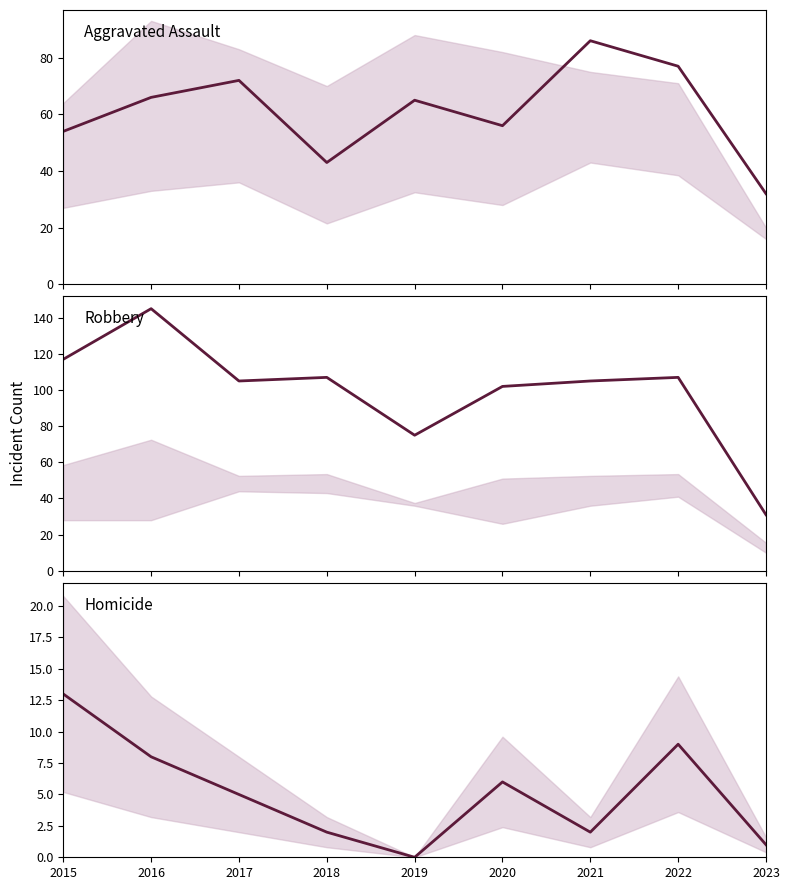

Rank the series by their maximum value, from highest to lowest.

Robbery, Aggravated Assault, Homicide